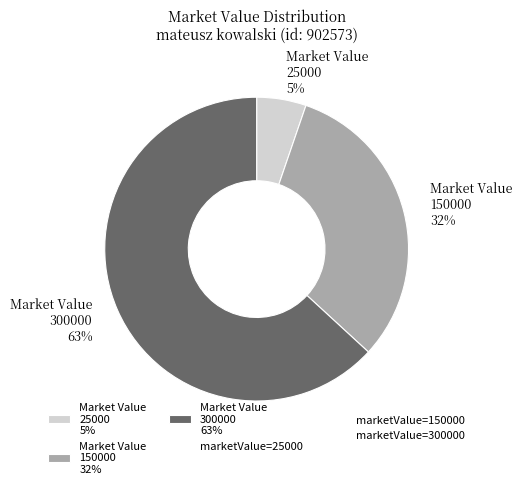

To the nearest percent, what is the average slice percentage?

33%